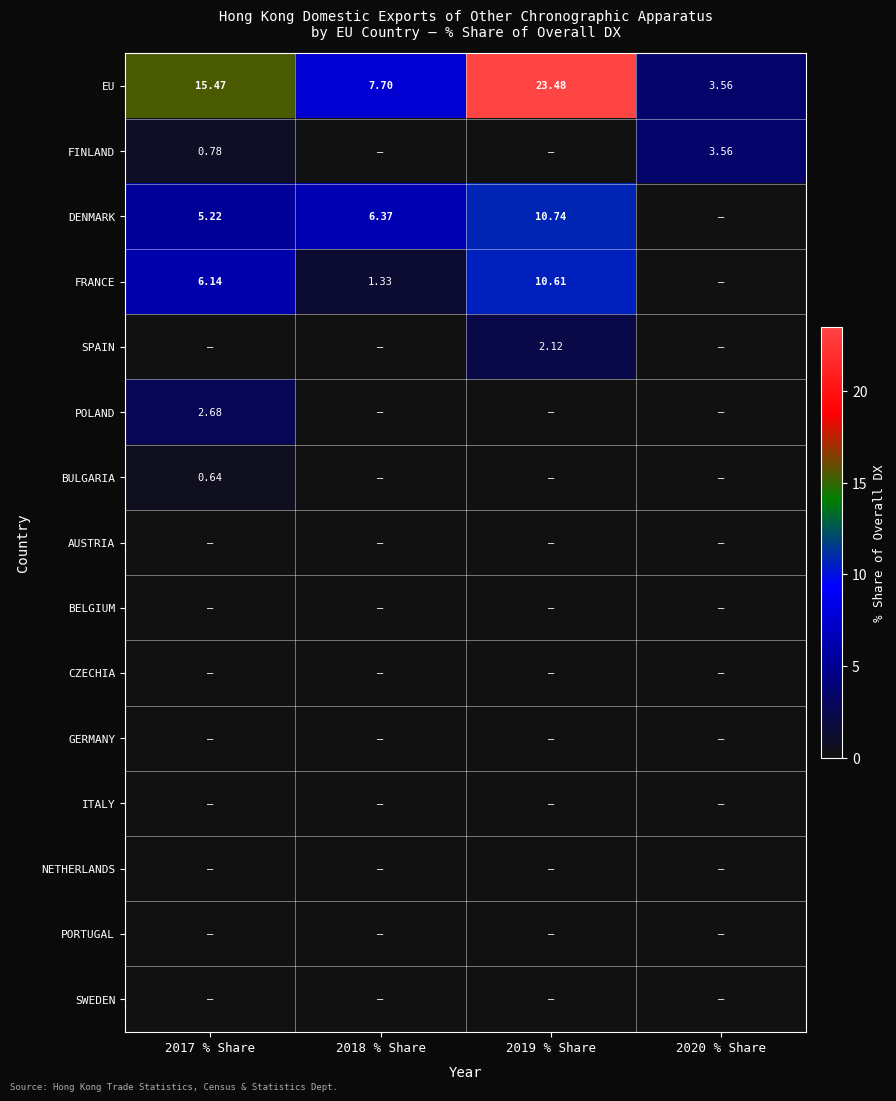

At which category does the chart reach its peak across all series?

2019 % Share